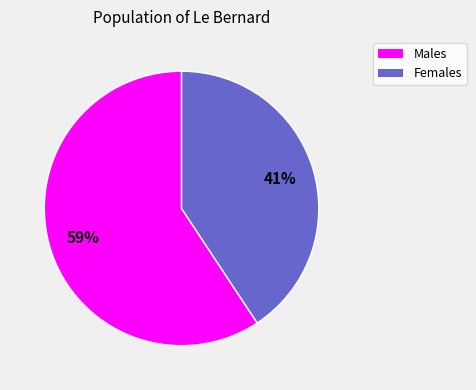

Is there any slice that represents more than half of the pie?

Yes